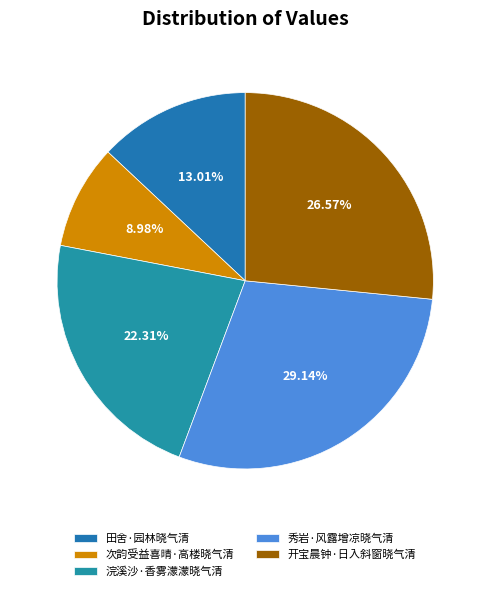

To the nearest percent, what portion does 开宝晨钟·日入斜窗晓气清 represent?

27%